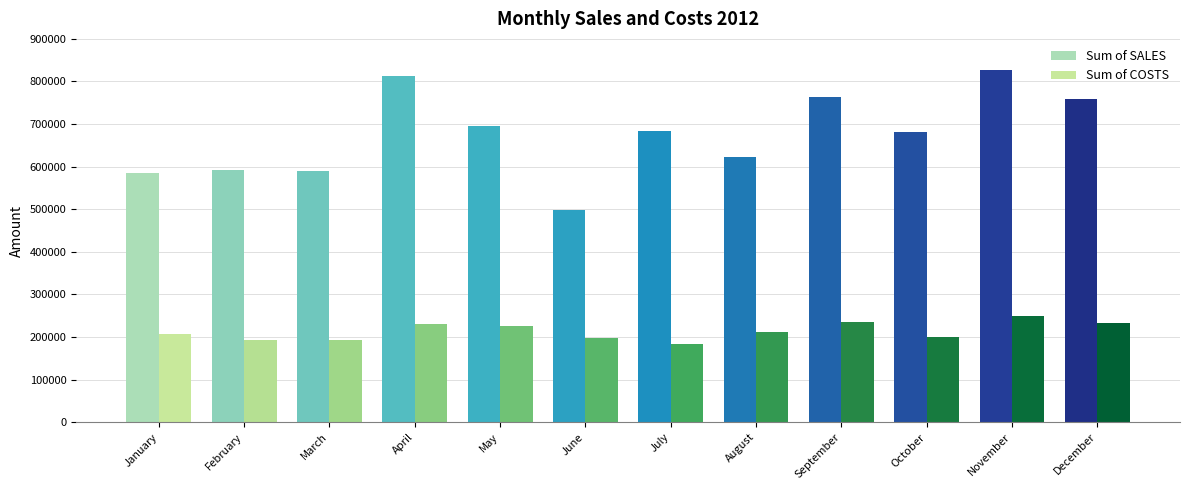

At which category is the sum across all series the highest?

November